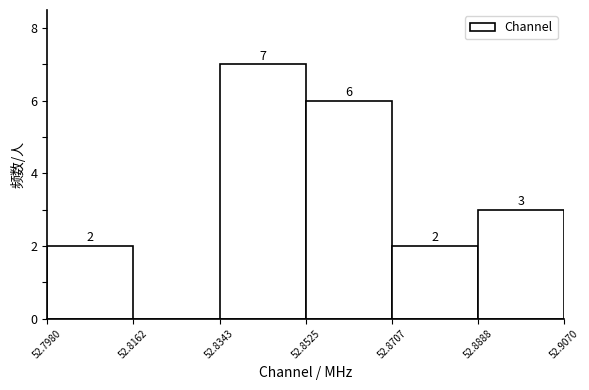

Over which range of the x-axis is the bar tallest?

52.8343 to 52.8525